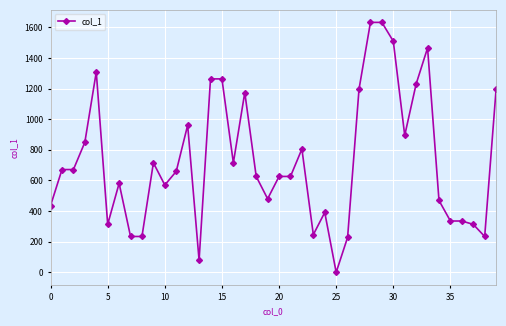

True or false: the data has more than 1 interior local peaks.

True